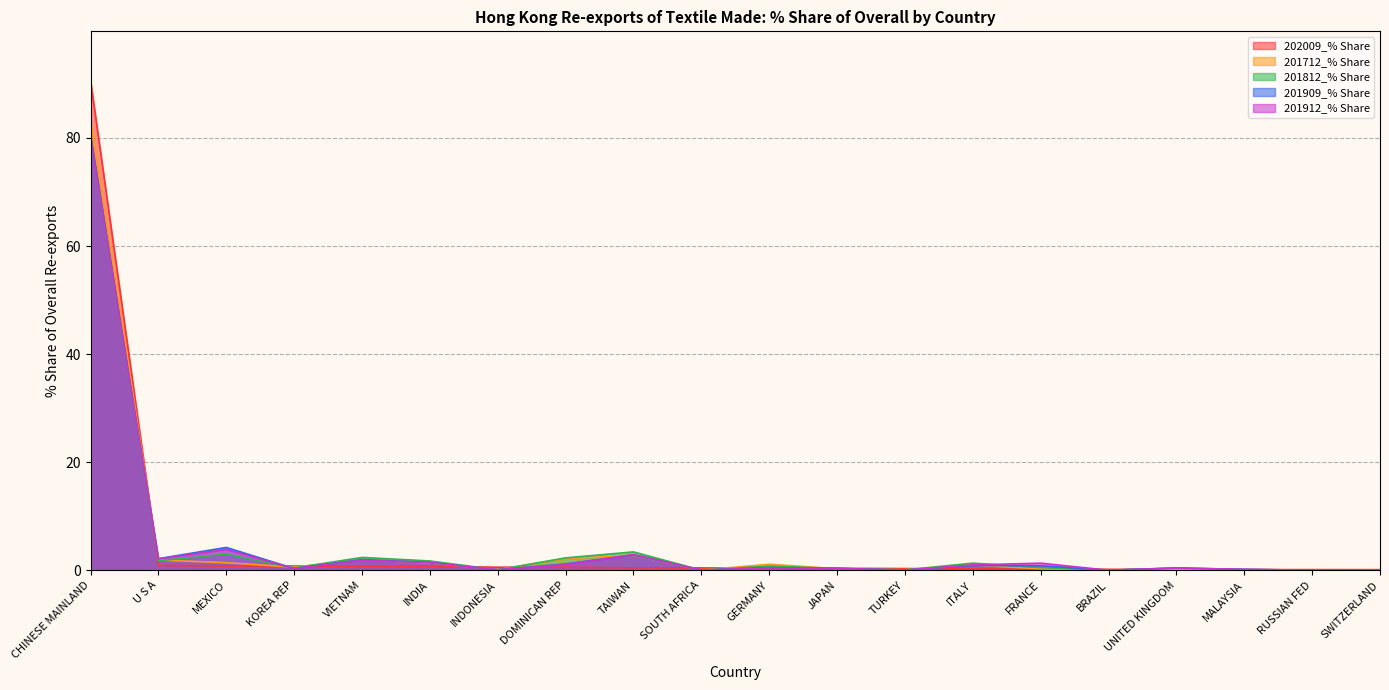

Rank the series at FRANCE from lowest to highest value.

202009_% Share, 201712_% Share, 201812_% Share, 201909_% Share, 201912_% Share